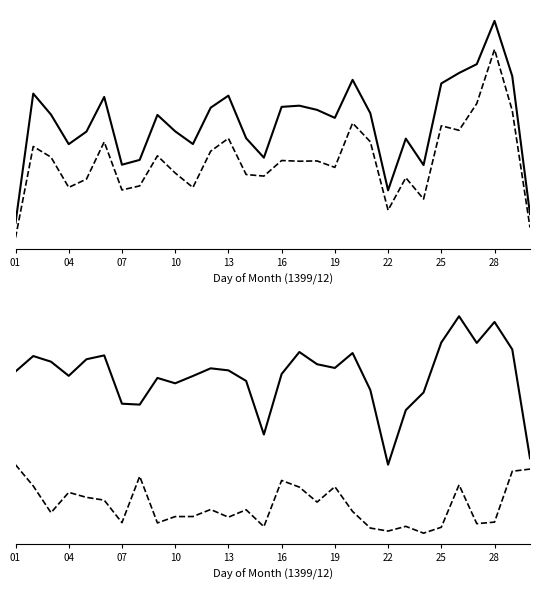

Which series has the widest spread of values?

تعداد کل وسیله نقلیه